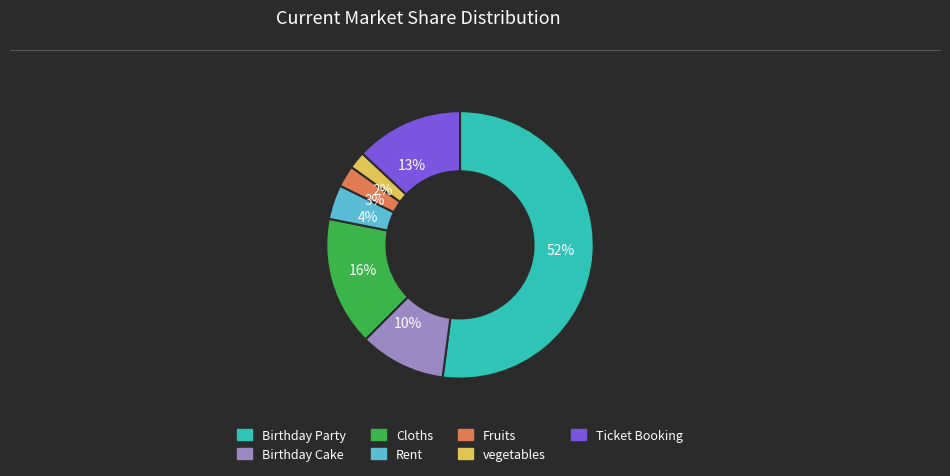

What percentage is the Birthday Cake slice, to the nearest percent?

10%